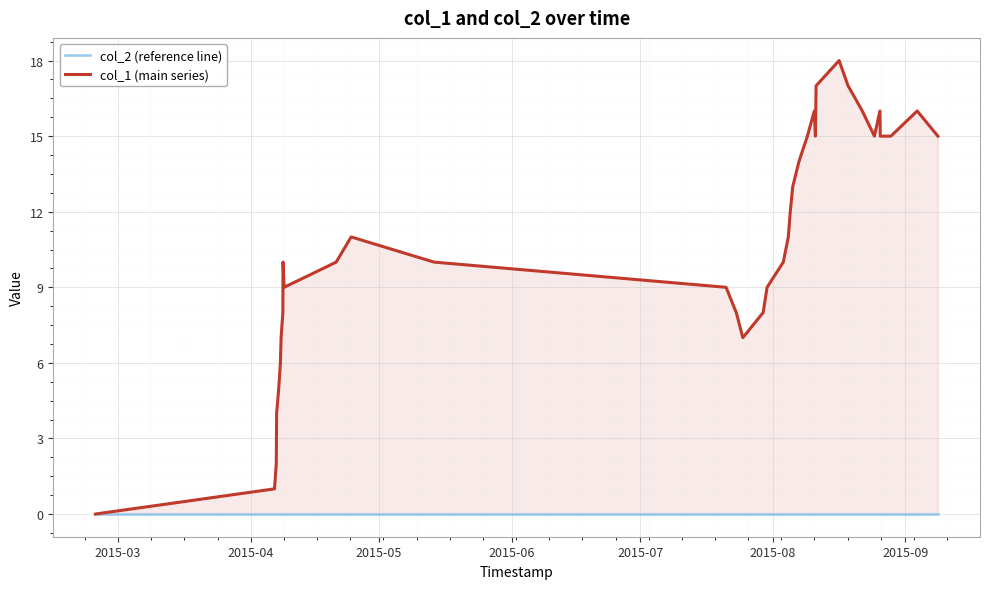

True or false: col_2 (reference line) has a value of 0 at 2015-09.

True